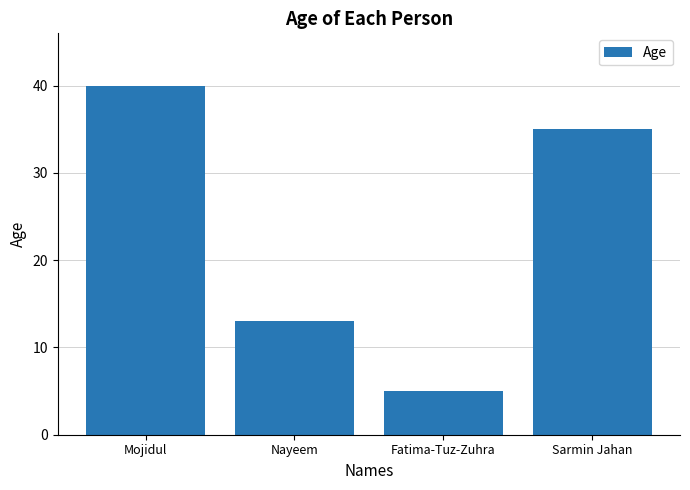

Reading left to right, list all the values displayed in this chart.

Mojidul=40	Nayeem=13	Fatima-Tuz-Zuhra=5	Sarmin Jahan=35